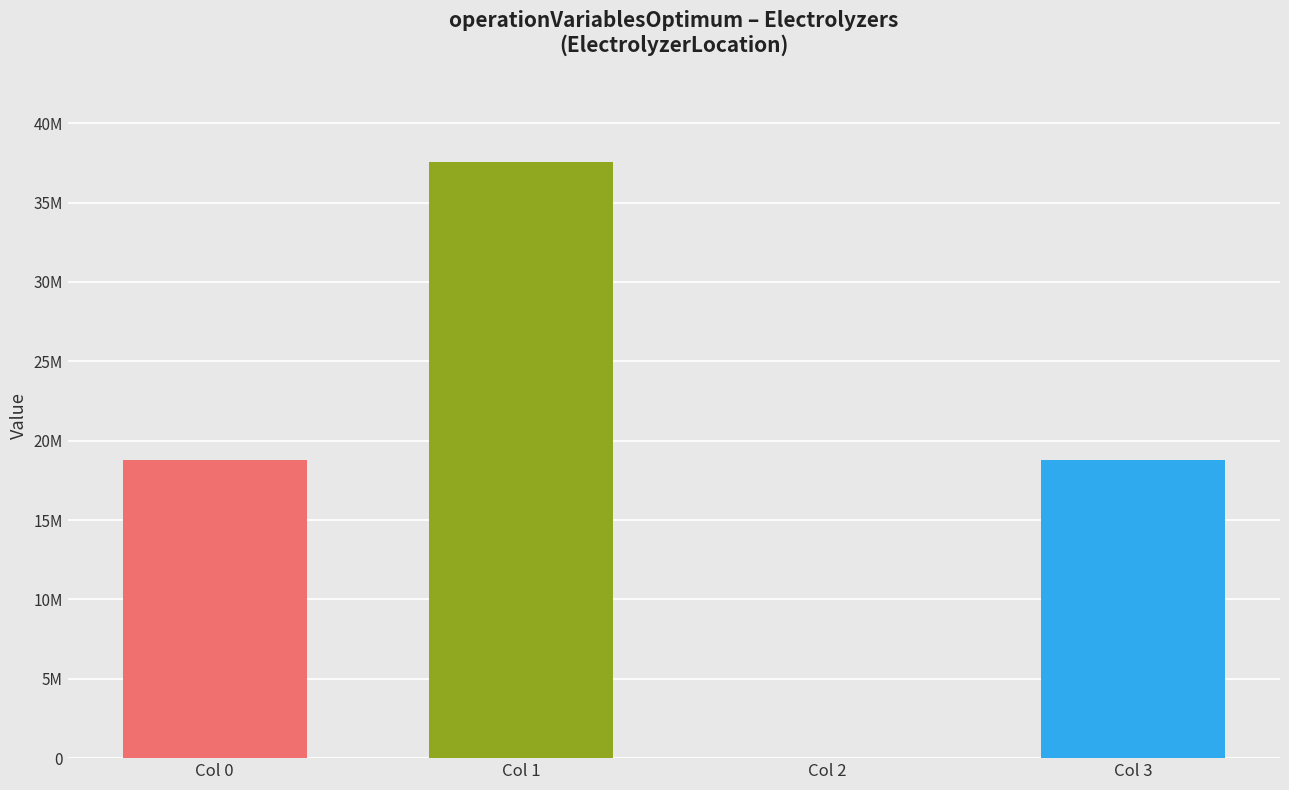

At which label does the data first exceed 18771428?

Col 0